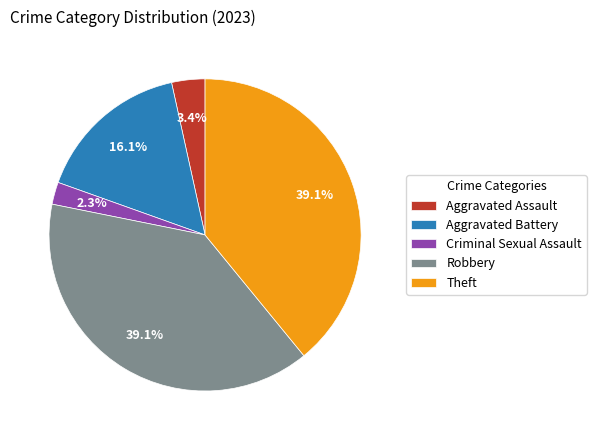

Count the number of slices in the pie.

5